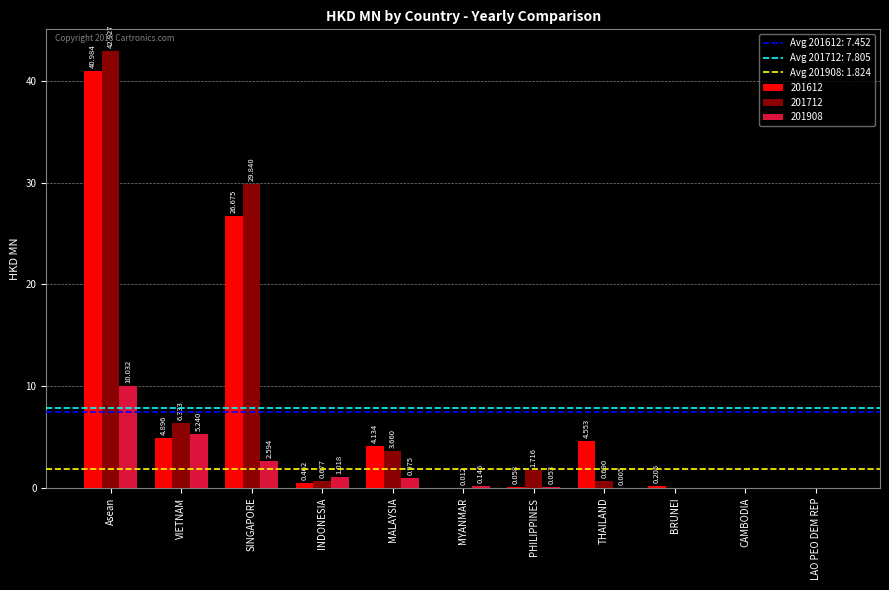

At which label does 201908 reach its peak?

Asean